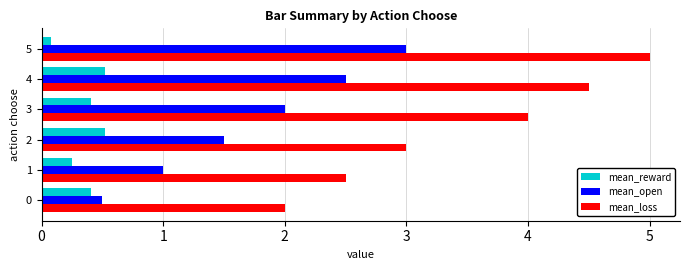

The value of mean_loss at 3 is 4.0. True or false?

True